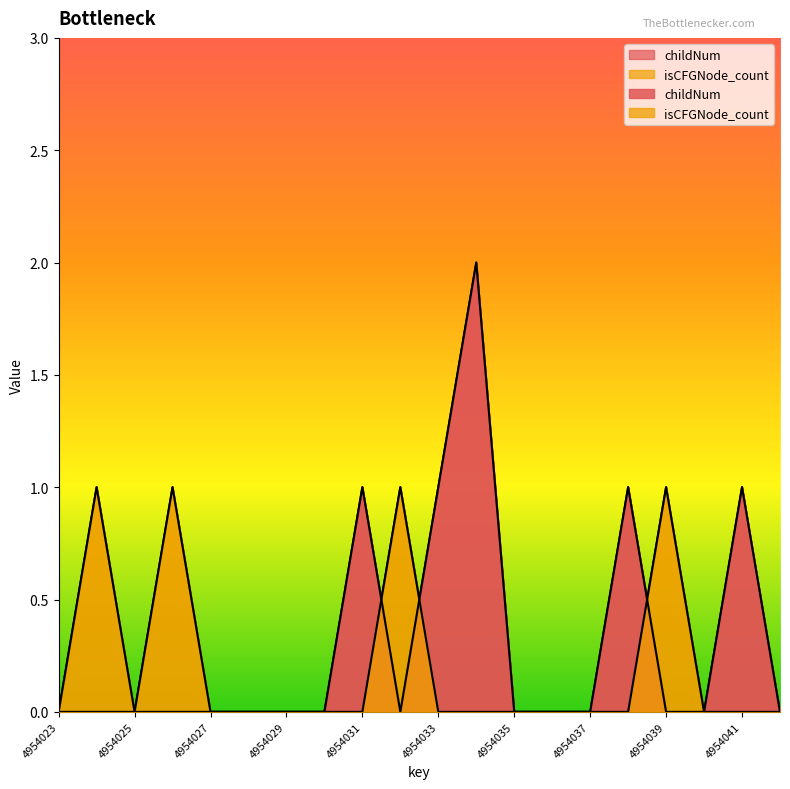

How many childNum values are between 0 and 1?

19